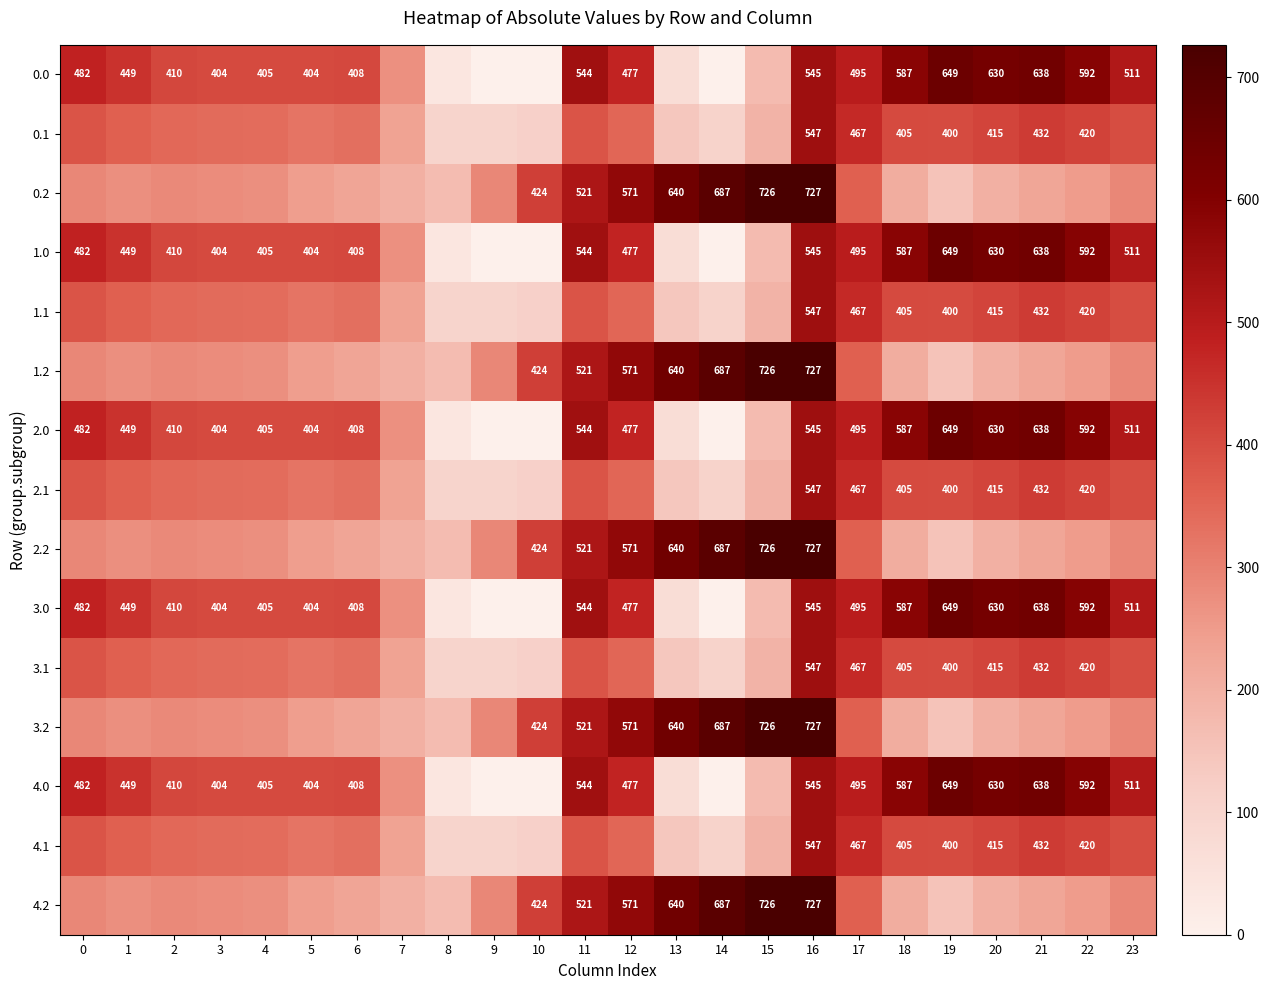

What is the difference between the highest and lowest values at 3?

123.4